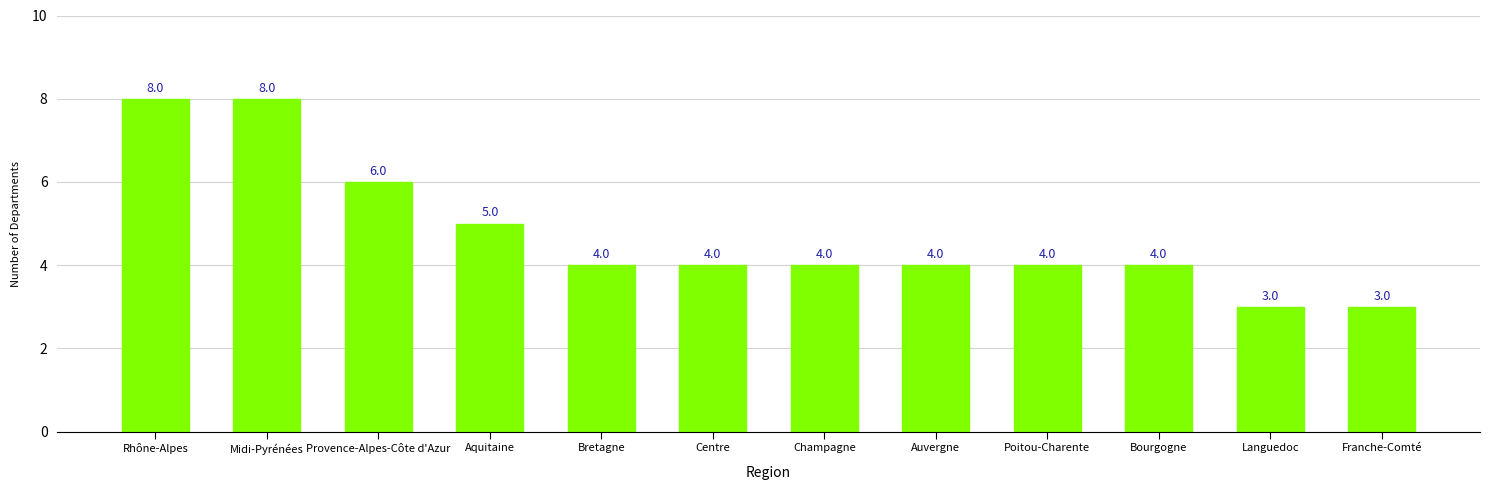

Between Midi-Pyrénées and Provence-Alpes-Côte d'Azur, which is larger?

Midi-Pyrénées